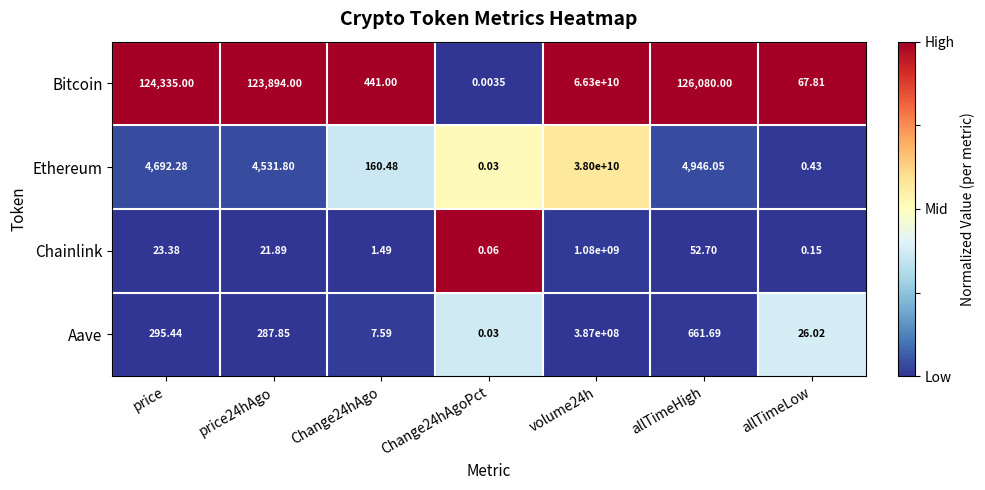

List the series in order of their peak value, highest first.

Bitcoin, Ethereum, Chainlink, Aave